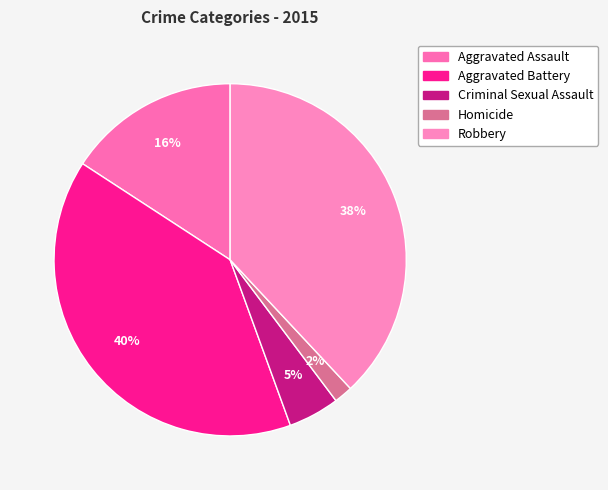

What is the total percentage of Aggravated Assault and Criminal Sexual Assault?

20.5%